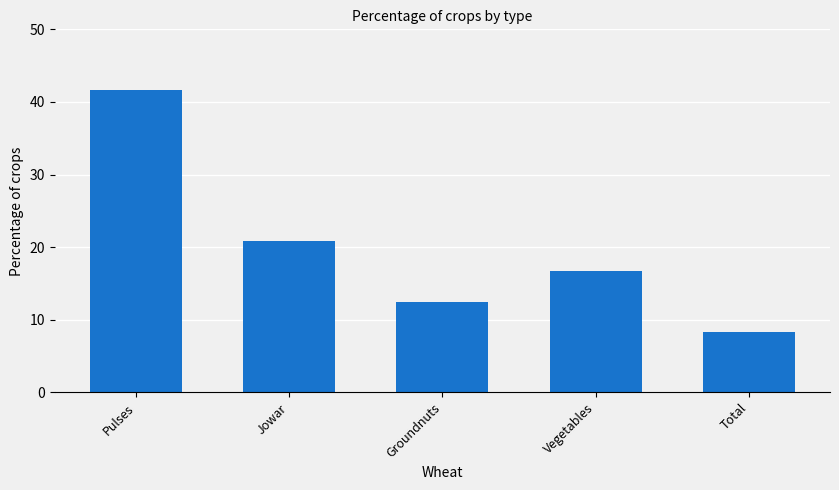

How many series are shown in this chart?

1